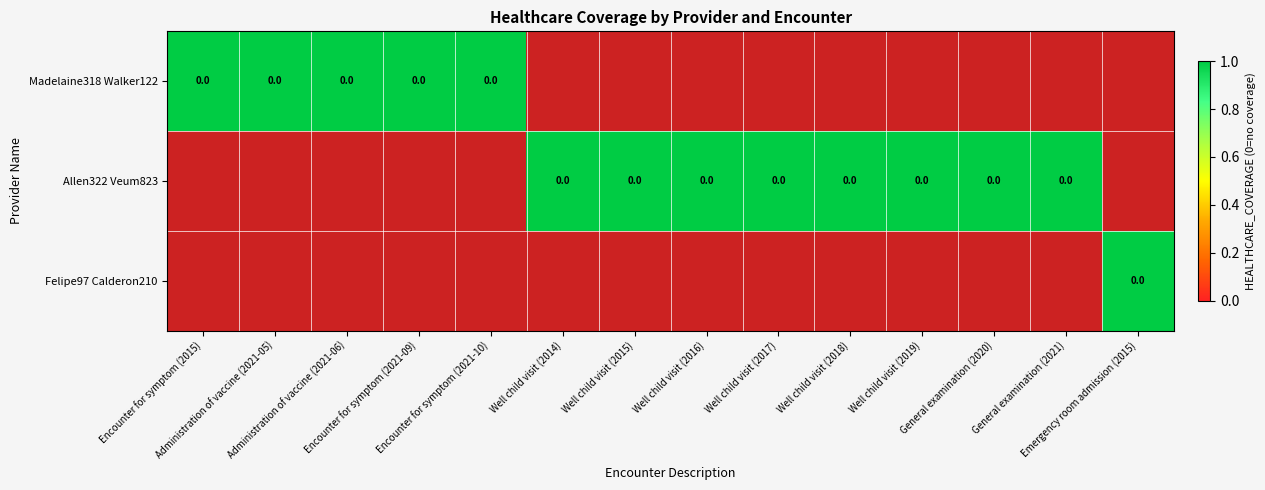

Reading right to left, extract all data points from this chart.

row_0: 0	0	0	0	0	0	0	0	0	1	1	1	1	1
row_1: 0	1	1	1	1	1	1	1	1	0	0	0	0	0
row_2: 1	0	0	0	0	0	0	0	0	0	0	0	0	0